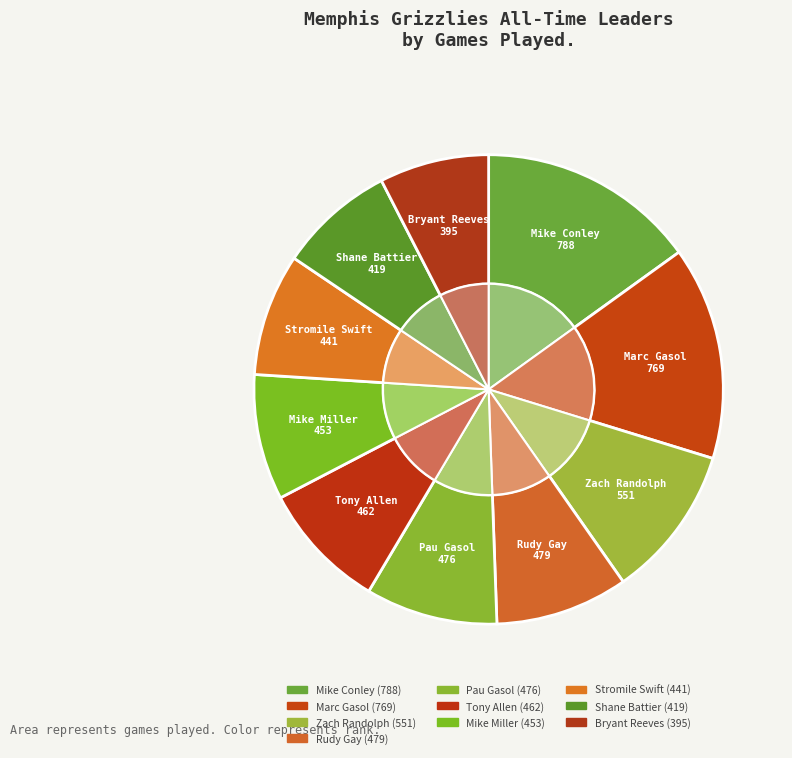

Does Mike Miller represent more than half of the total?

No